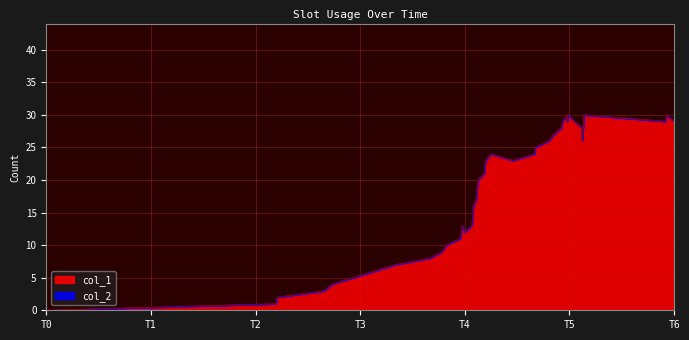

At which category does the chart reach its minimum across all series?

T0